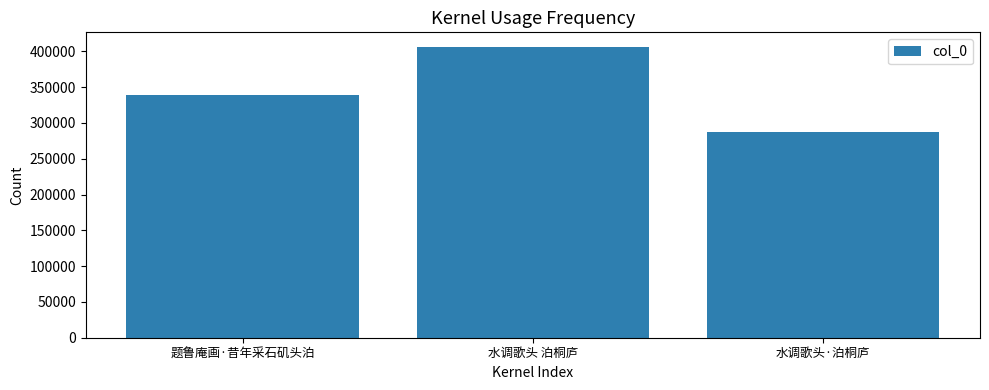

Read the value at 题鲁庵画·昔年采石矶头泊, to the nearest 100.

339400